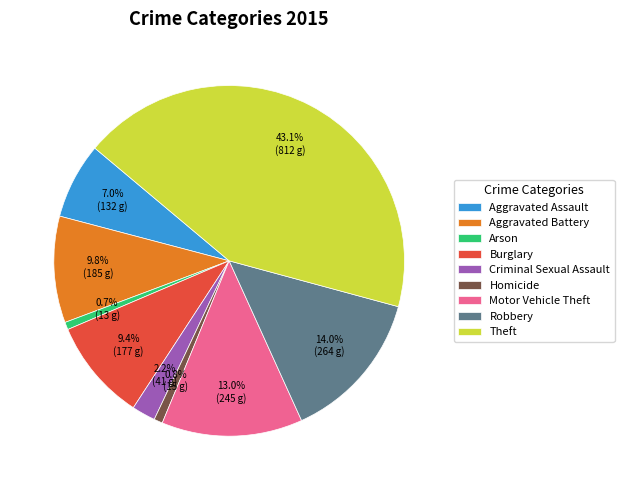

To the nearest percent, what is the average slice percentage?

11%